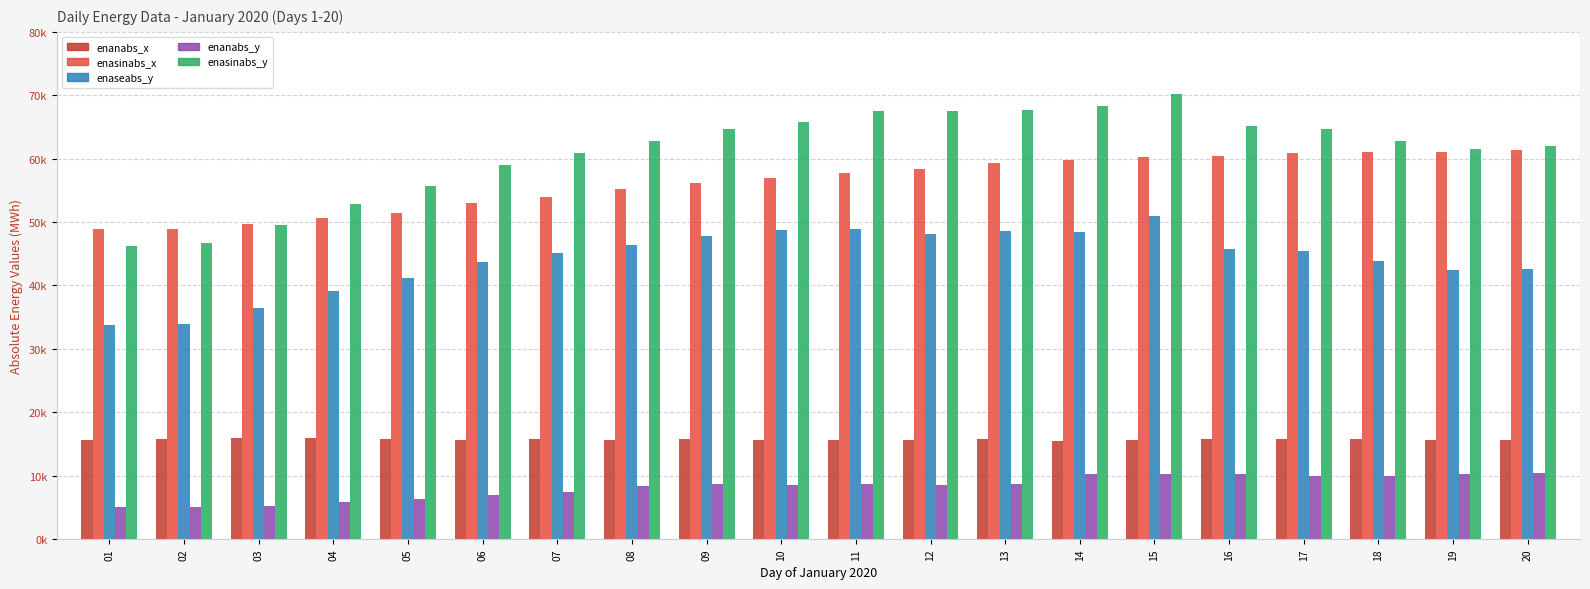

What are all the series names shown in the legend?

enanabs_x, enasinabs_x, enaseabs_y, enanabs_y, enasinabs_y